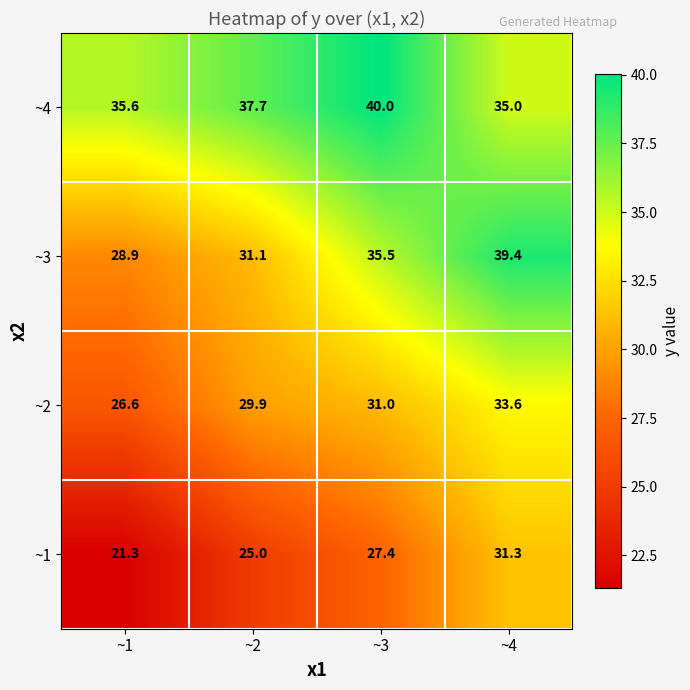

What is the smallest value displayed?

21.3